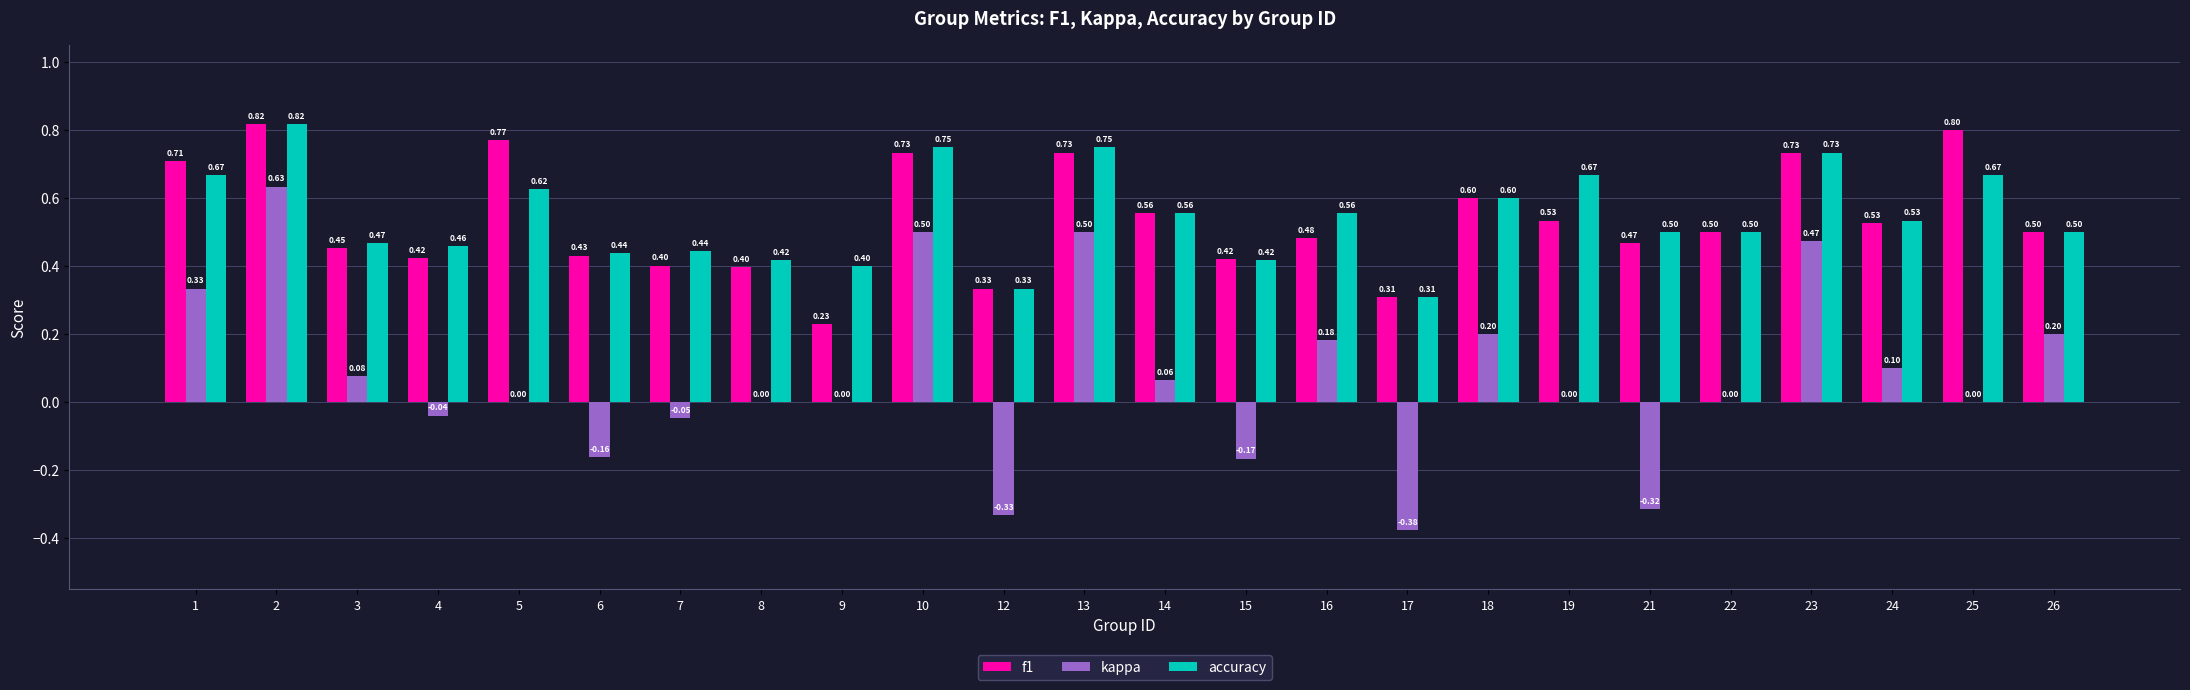

Between 7 and 8, which series saw the biggest shift?

kappa